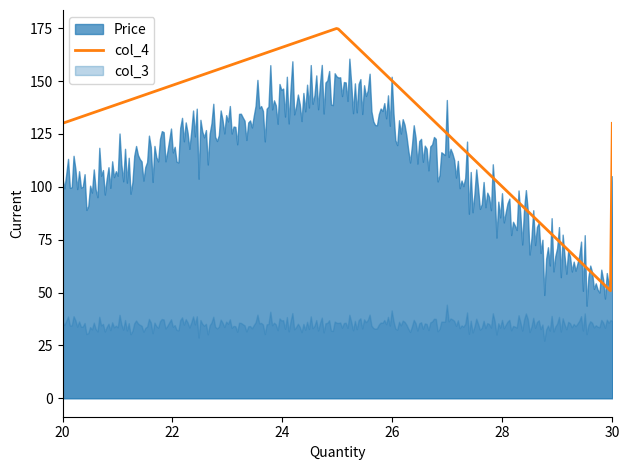

What are all the series names shown in the legend?

Price, col_3, col_4